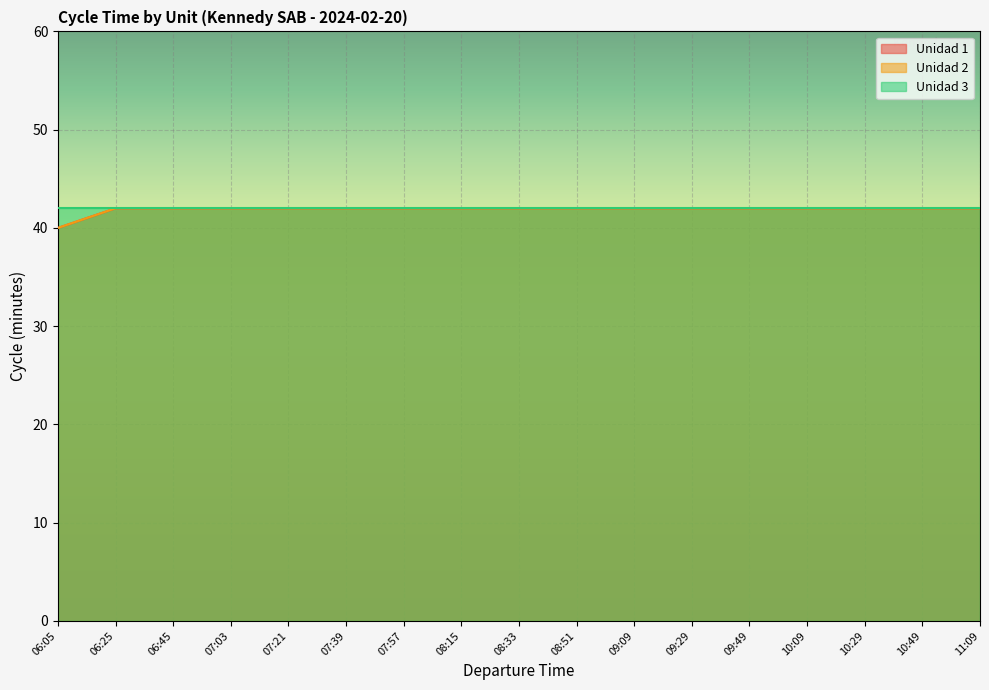

True or false: Unidad 1 has more than 1 points higher than both neighbors.

False